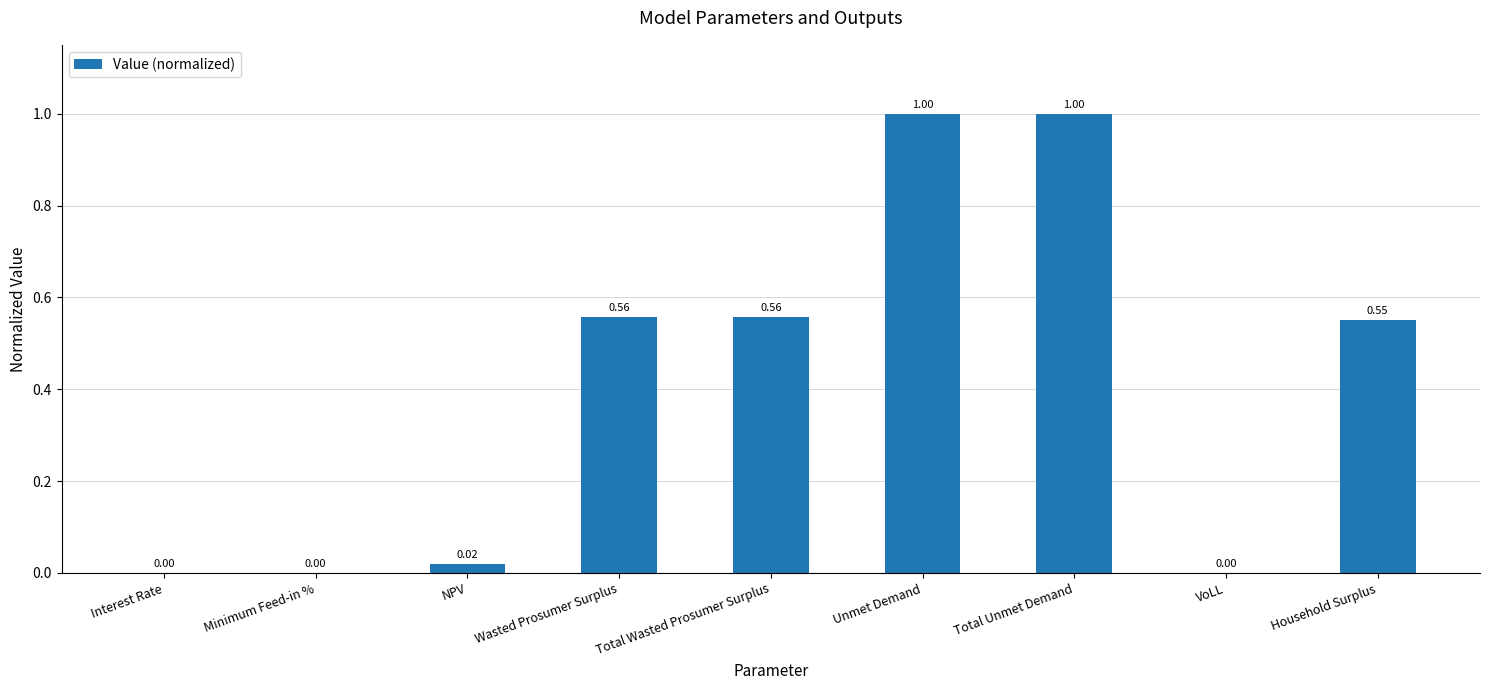

What is the change in value from Unmet Demand to Household Surplus?

-0.4